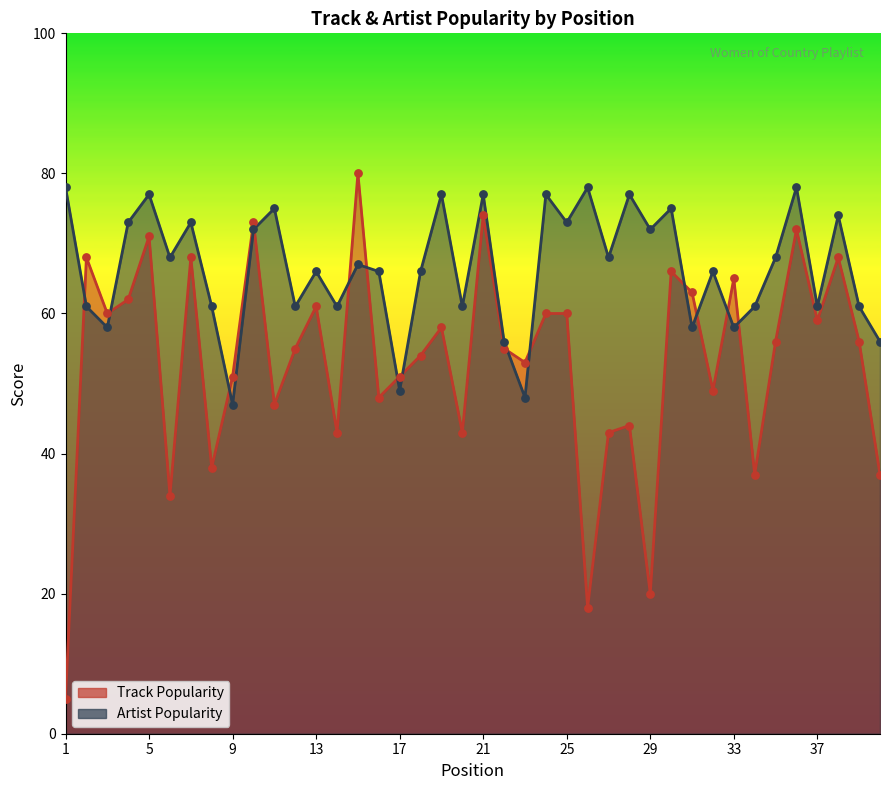

Is the value of Track Popularity at 40 greater than the value of Artist Popularity at 2?

No